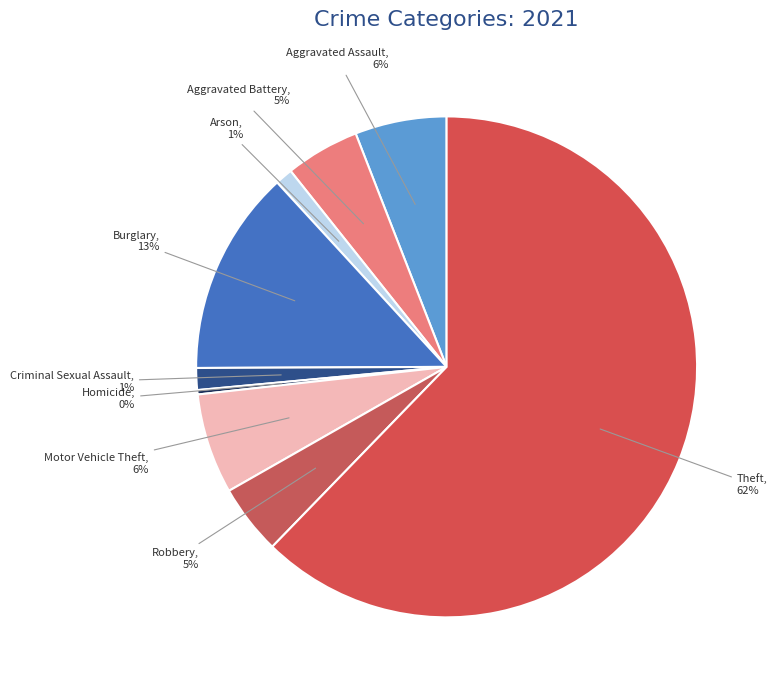

Rank the categories by value from highest to lowest.

Theft, Burglary, Motor Vehicle Theft, Aggravated Assault, Aggravated Battery, Robbery, Criminal Sexual Assault, Arson, Homicide